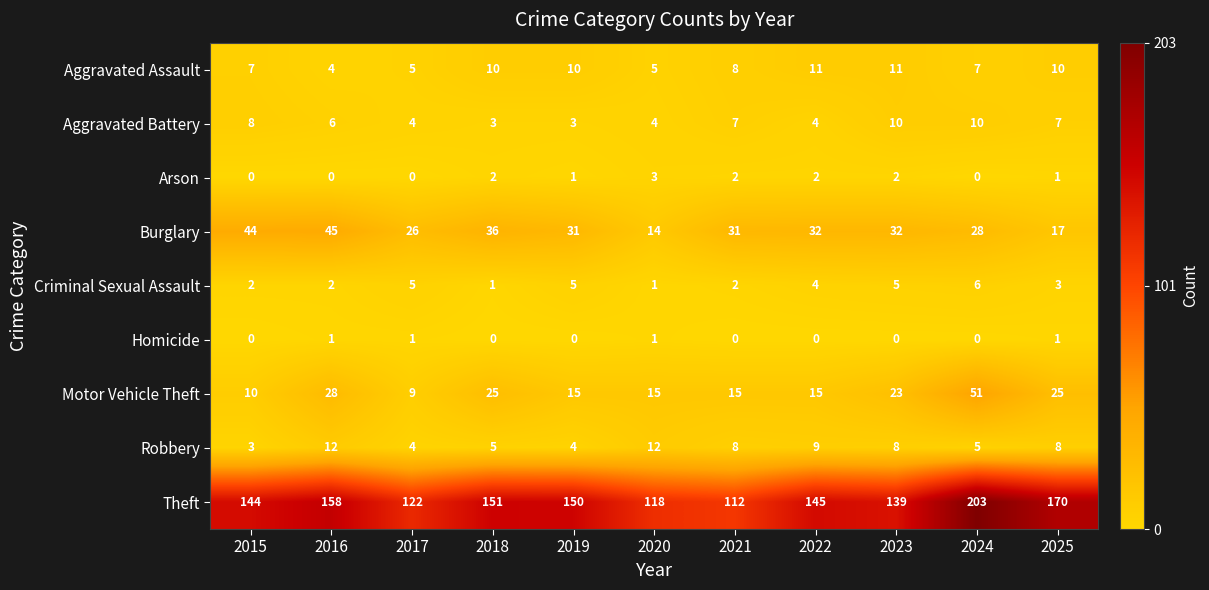

What is the total value across all series at 2016?

256